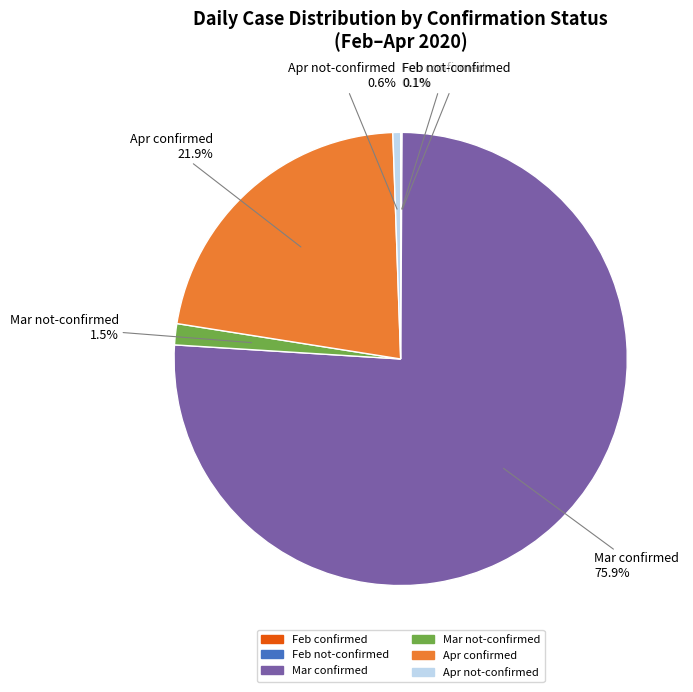

Is there any slice that represents more than half of the pie?

Yes